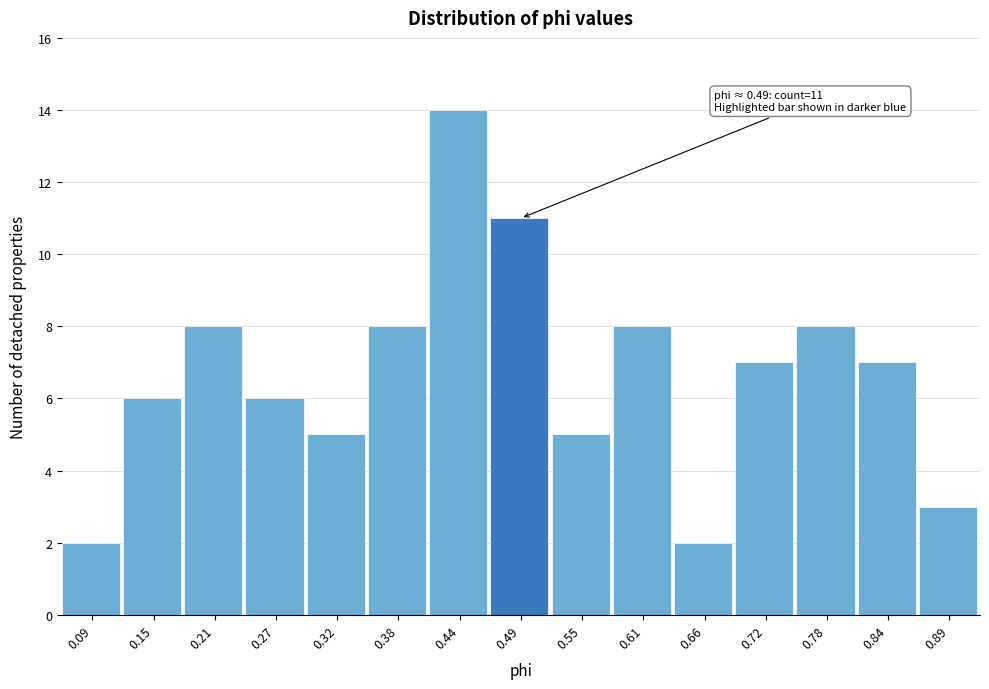

Over which range of the x-axis is the bar tallest?

0.41 to 0.47